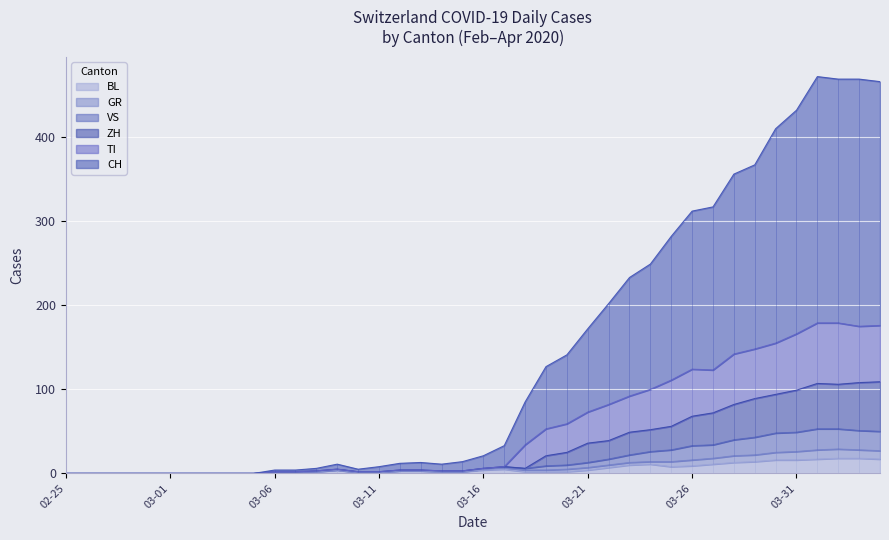

At 2020-03-07, list the series in order from largest to smallest.

CH, GR, VS, TI, BL, ZH